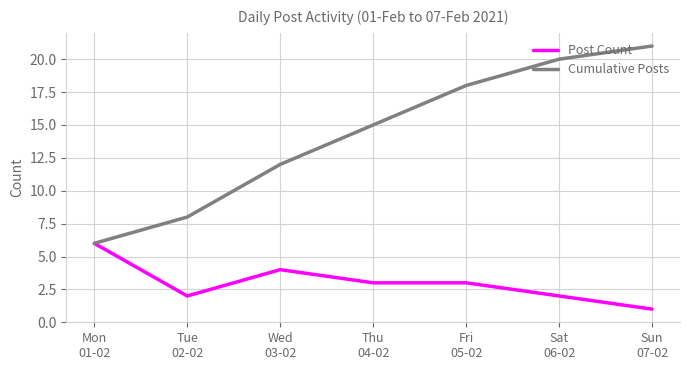

What is the maximum value shown in the chart?

21